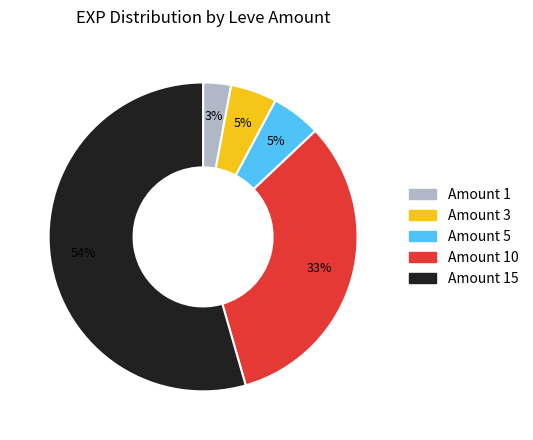

To the nearest percent, what portion does Amount 5 represent?

5%